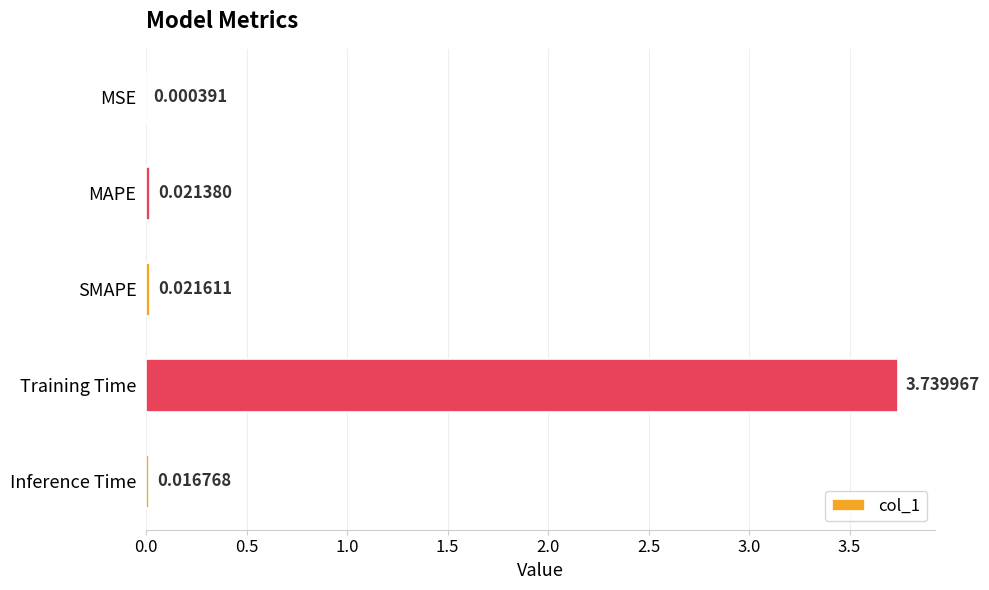

Which category has the highest value across all series?

Training Time